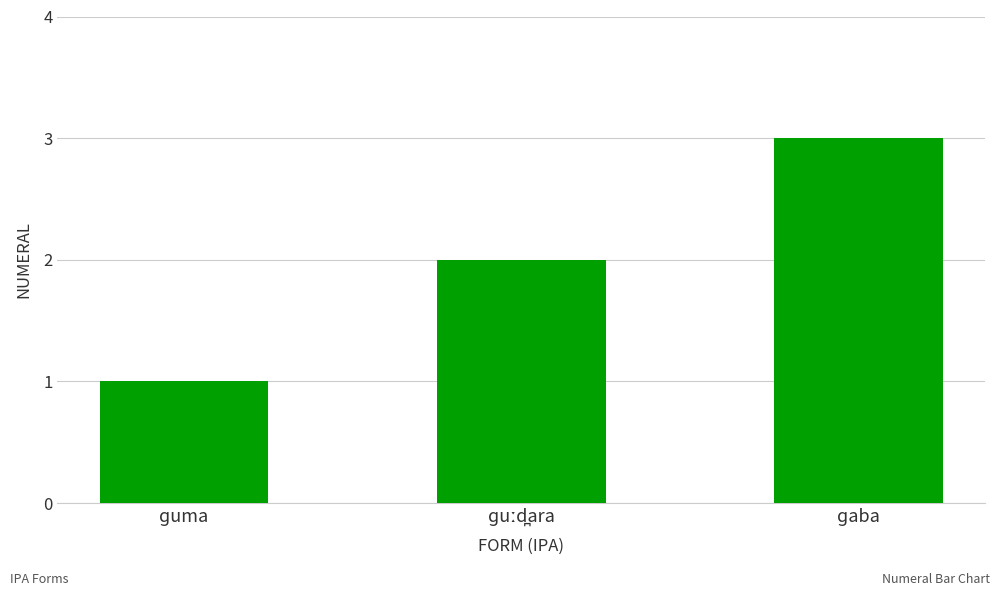

What is the value of the 1st bar from the left?

1